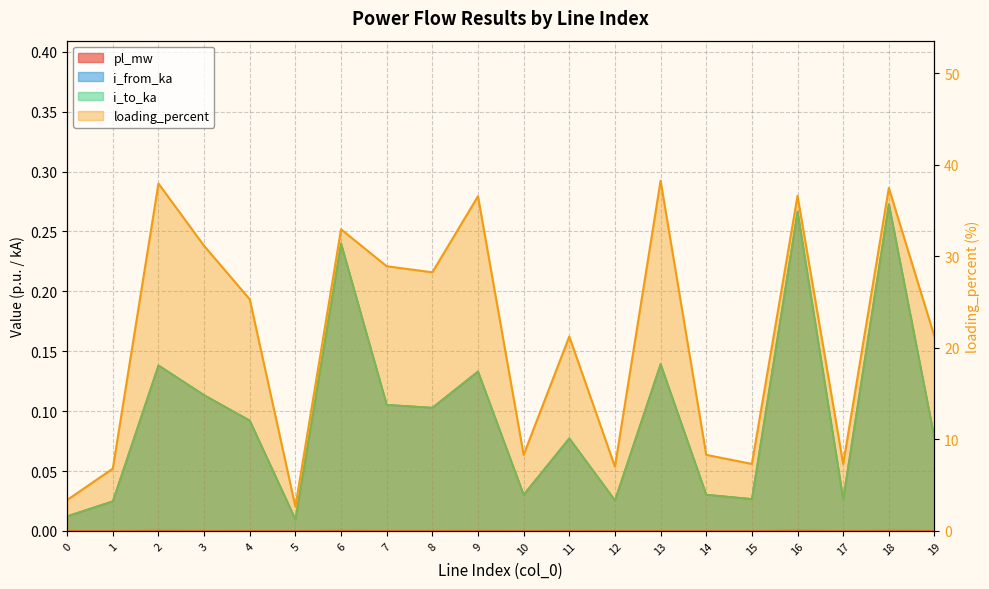

Reading left to right, extract all data points from this chart.

pl_mw: 0=0.0	1=0.0	2=0.0	3=0.0	4=0.0	5=0.0	6=0.0	7=0.0	8=0.0	9=0.0	10=0.0	11=0.0	12=0.0	13=0.0	14=0.0	15=0.0	16=0.0	17=0.0	18=0.0	19=0.0
i_from_ka: 0=0.0	1=0.0	2=0.1	3=0.1	4=0.1	5=0.0	6=0.2	7=0.1	8=0.1	9=0.1	10=0.0	11=0.1	12=0.0	13=0.1	14=0.0	15=0.0	16=0.3	17=0.0	18=0.3	19=0.1
i_to_ka: 0=0.0	1=0.0	2=0.1	3=0.1	4=0.1	5=0.0	6=0.2	7=0.1	8=0.1	9=0.1	10=0.0	11=0.1	12=0.0	13=0.1	14=0.0	15=0.0	16=0.3	17=0.0	18=0.3	19=0.1
loading_percent: 0=3.4	1=6.8	2=38.0	3=31.2	4=25.3	5=2.6	6=33.0	7=28.9	8=28.3	9=36.6	10=8.3	11=21.3	12=7.0	13=38.3	14=8.3	15=7.3	16=36.6	17=7.3	18=37.5	19=21.3